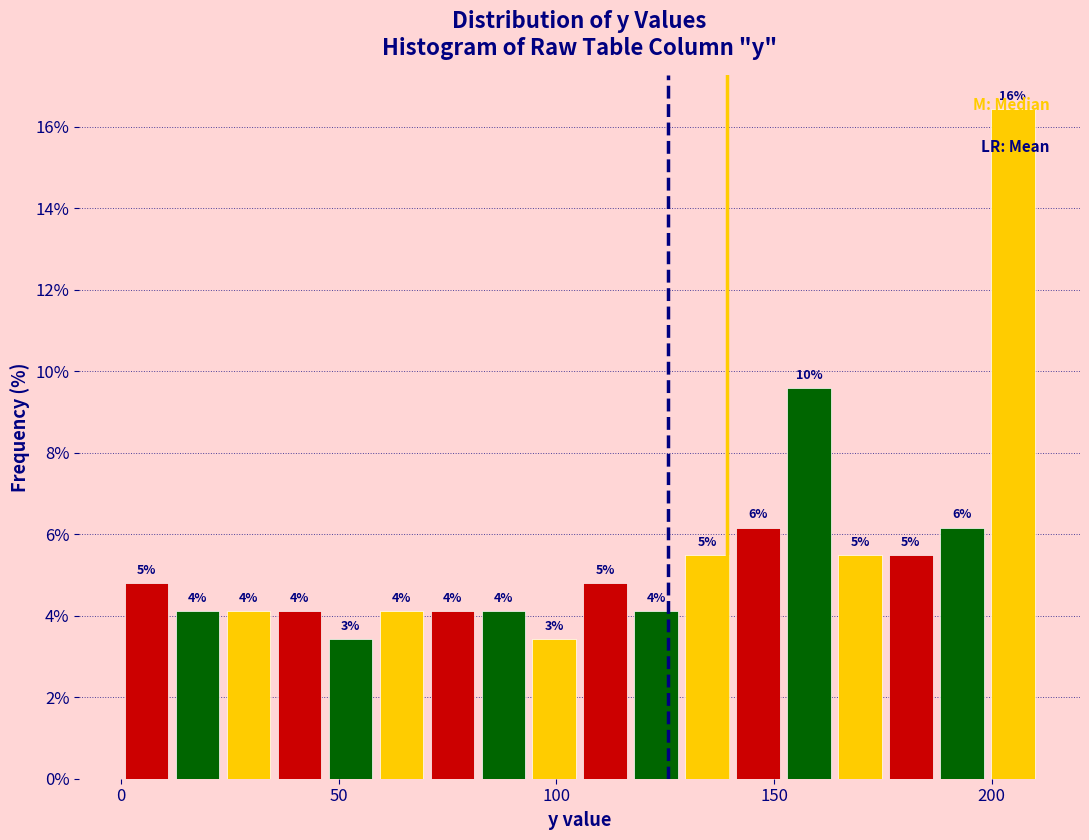

Around what value on the x-axis is the tallest bar? Give the approximate position of its centre, as read against the axis.

205